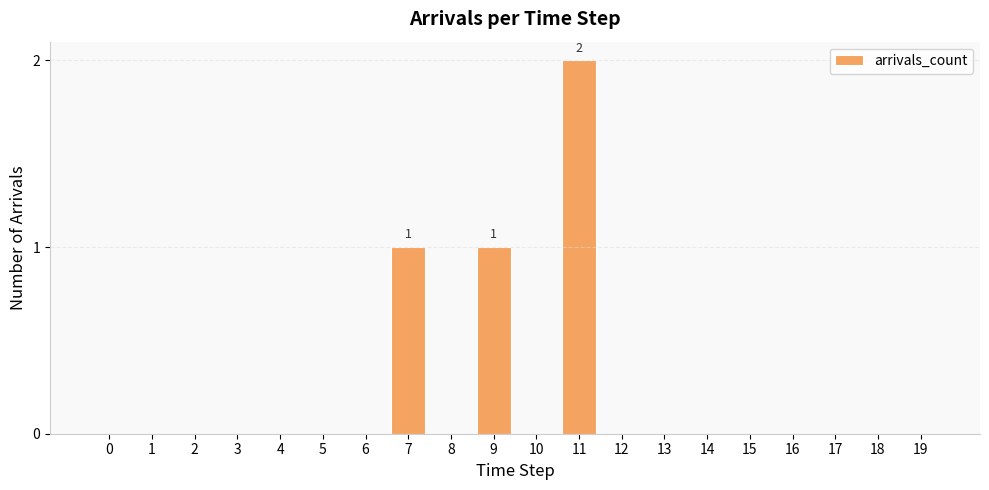

Which label corresponds to the largest value in the chart?

11